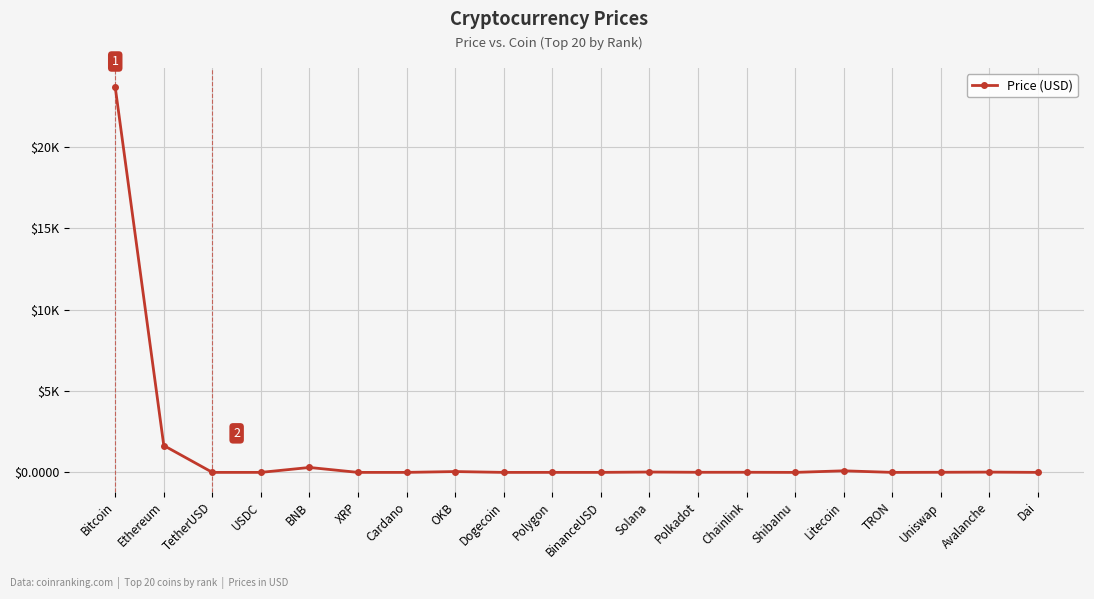

What is the ratio of the value at Polkadot to the value at USDC?

6.5